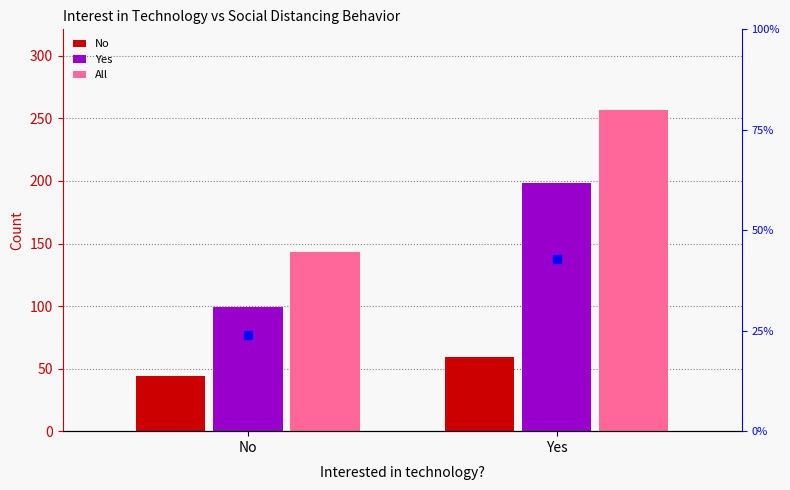

Is the value of percentile at No greater than the value of No at Yes?

Yes